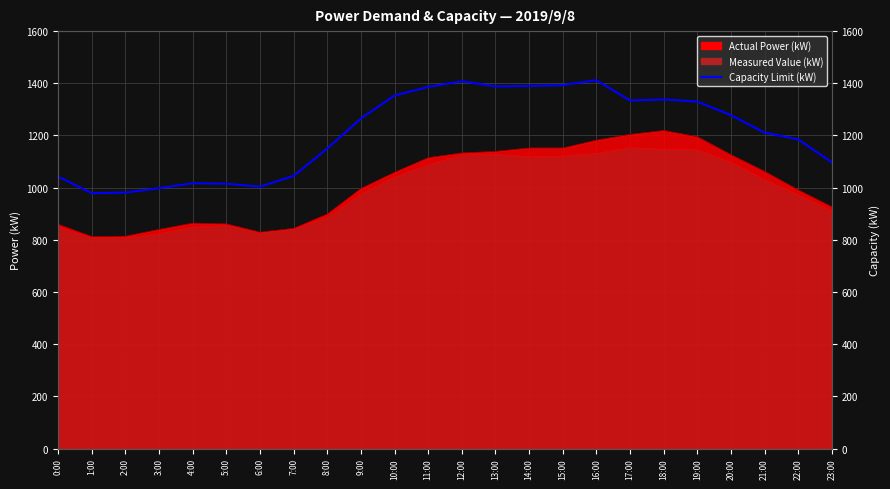

Between 20:00 and 8:00, which is larger?

20:00